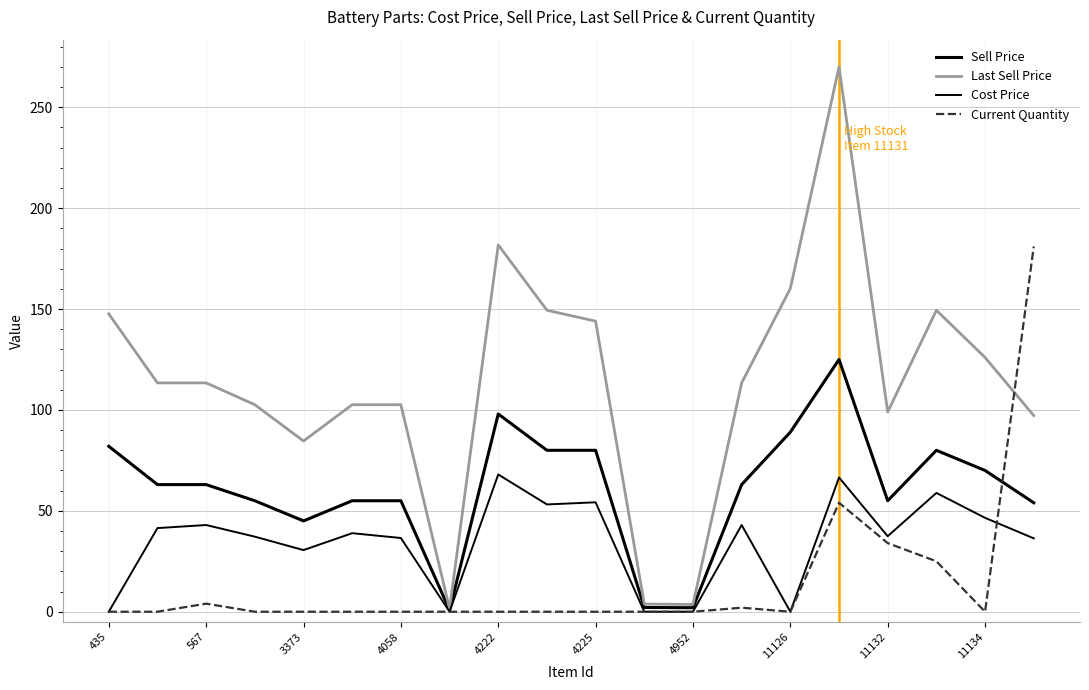

Reading left to right, extract all data points from this chart.

Sell Price: 82.0	63.0	63.0	55.0	45.0	55.0	55.0	0.8	98.0	80.0	80.0	2.1	2.0	63.0	89.0	125.0	55.0	80.0	70.0	54.0
Last Sell Price: 147.6	113.4	113.4	102.6	84.6	102.6	102.6	1.5	181.8	149.4	144.0	3.8	3.6	113.4	160.2	270.0	99.0	149.4	126.0	97.2
Cost Price: 0.0	41.5	43.0	37.2	30.6	38.9	36.5	0.0	68.0	53.2	54.2	0.0	0.0	43.0	0.0	66.5	37.4	58.9	46.5	36.4
Current Quantity: 0.0	0.0	4.0	0.0	0.0	0.0	0.0	0.0	0.0	0.0	0.0	0.0	0.0	2.0	0.0	54.0	34.0	25.0	0.0	181.0